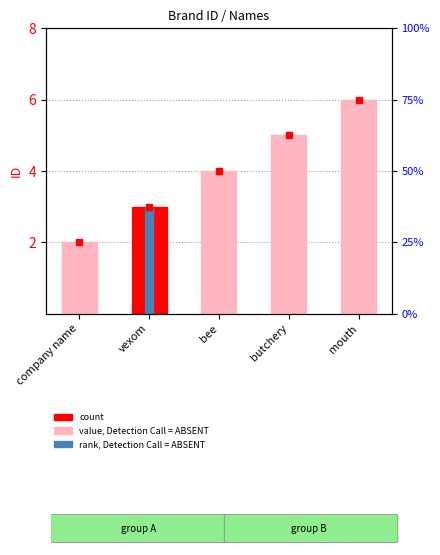

What position from the left is bee?

3